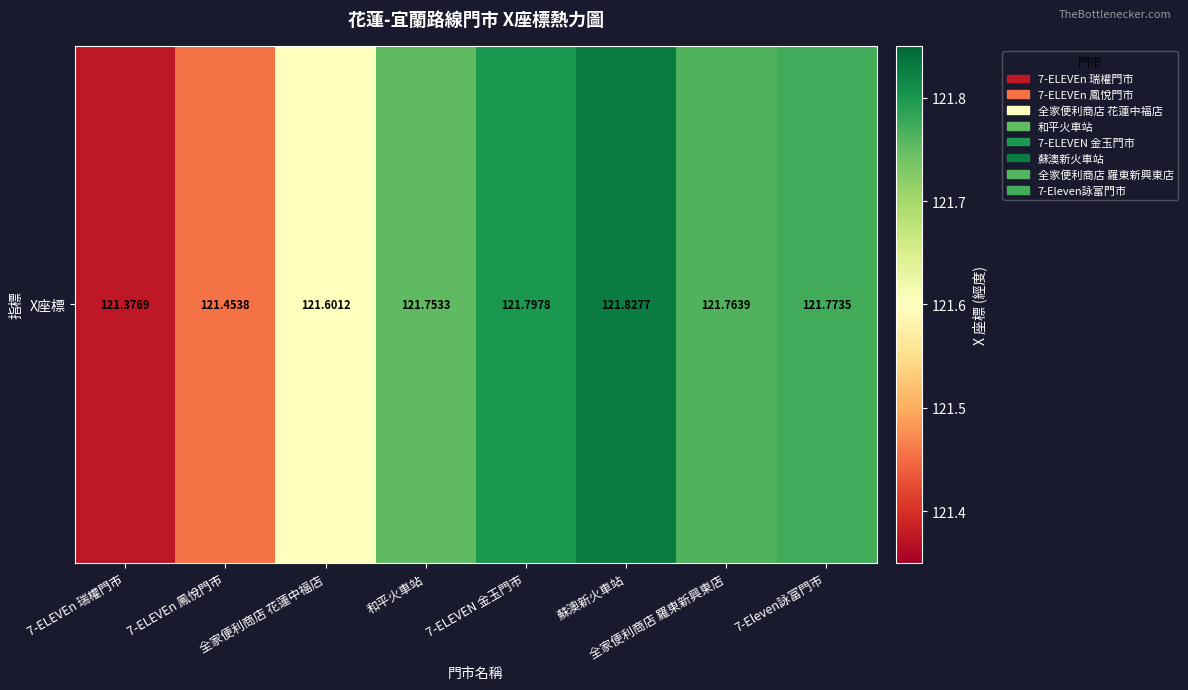

What is the difference between the maximum and minimum values?

0.5